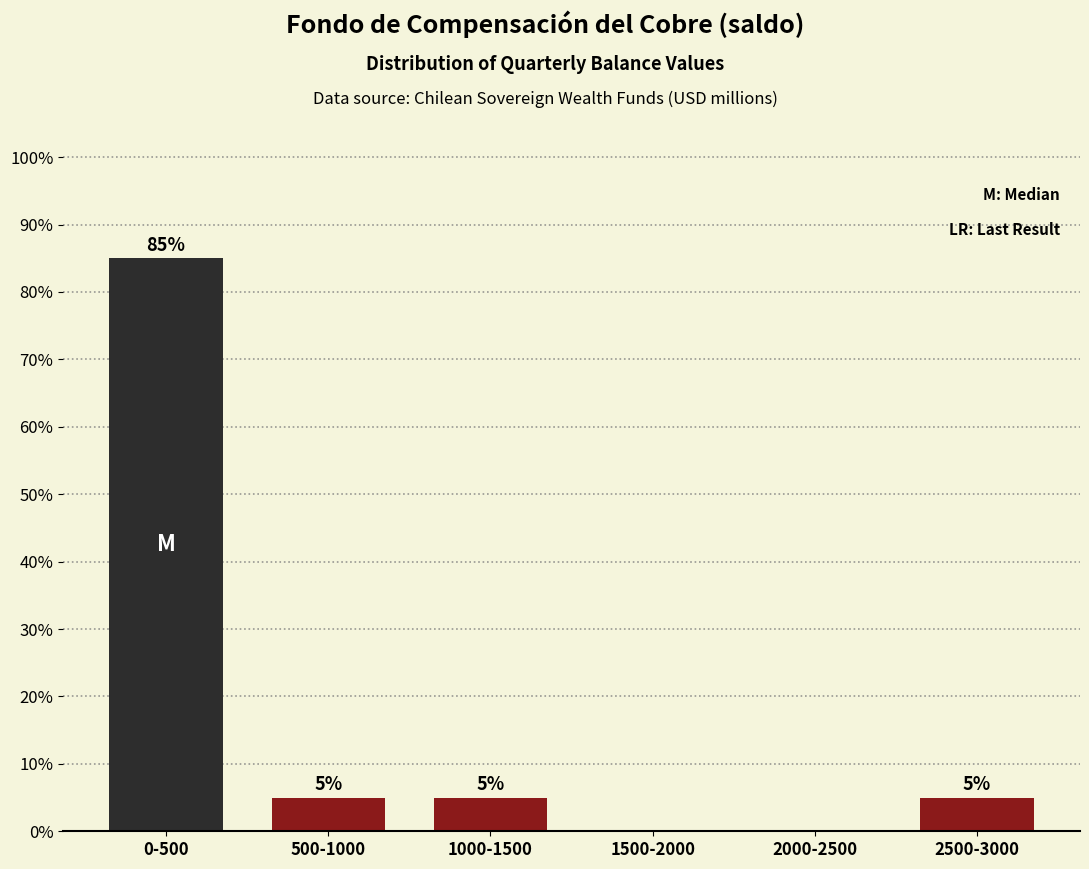

Reading left to right, transcribe all the data shown in this chart.

0-500=85	500-1000=5	1000-1500=5	1500-2000=0	2000-2500=0	2500-3000=5